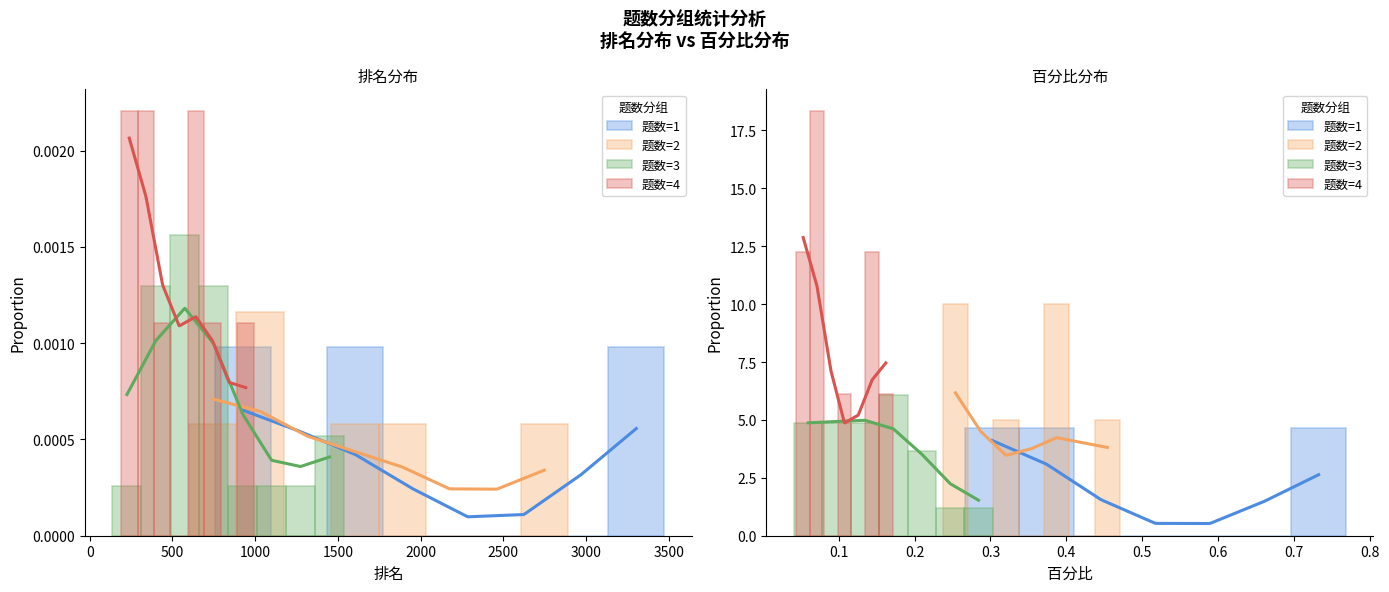

The 题数=2 series shows 2.2 at 500. True or false?

False